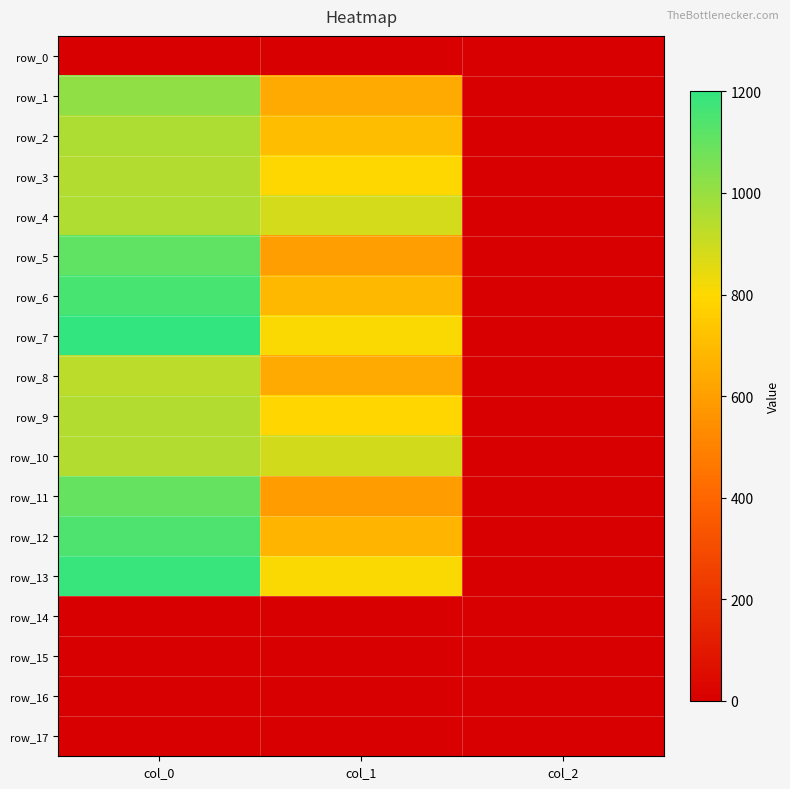

At col_1, list the series in order from smallest to largest.

row_0, row_14, row_15, row_16, row_17, row_11, row_5, row_8, row_1, row_12, row_6, row_2, row_9, row_3, row_13, row_7, row_4, row_10